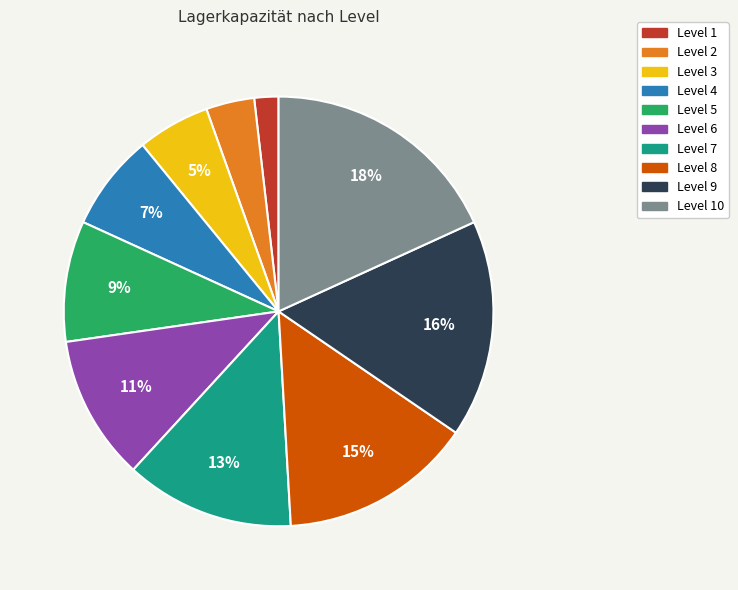

Does any single category account for the majority?

No